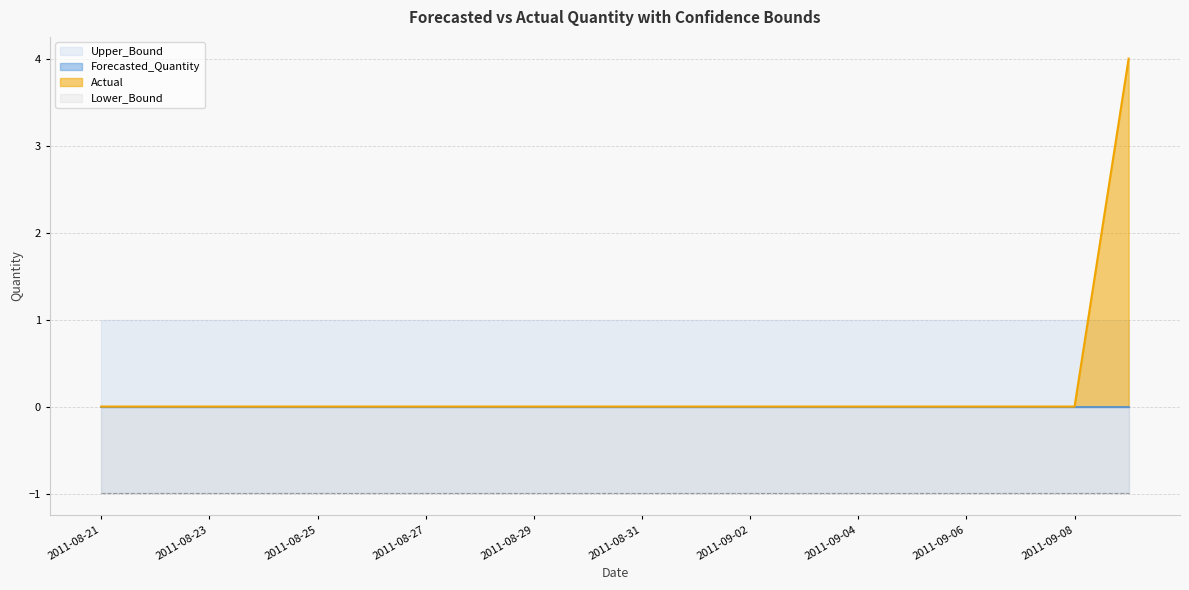

The Actual series shows 0 at 2011-08-29. True or false?

True